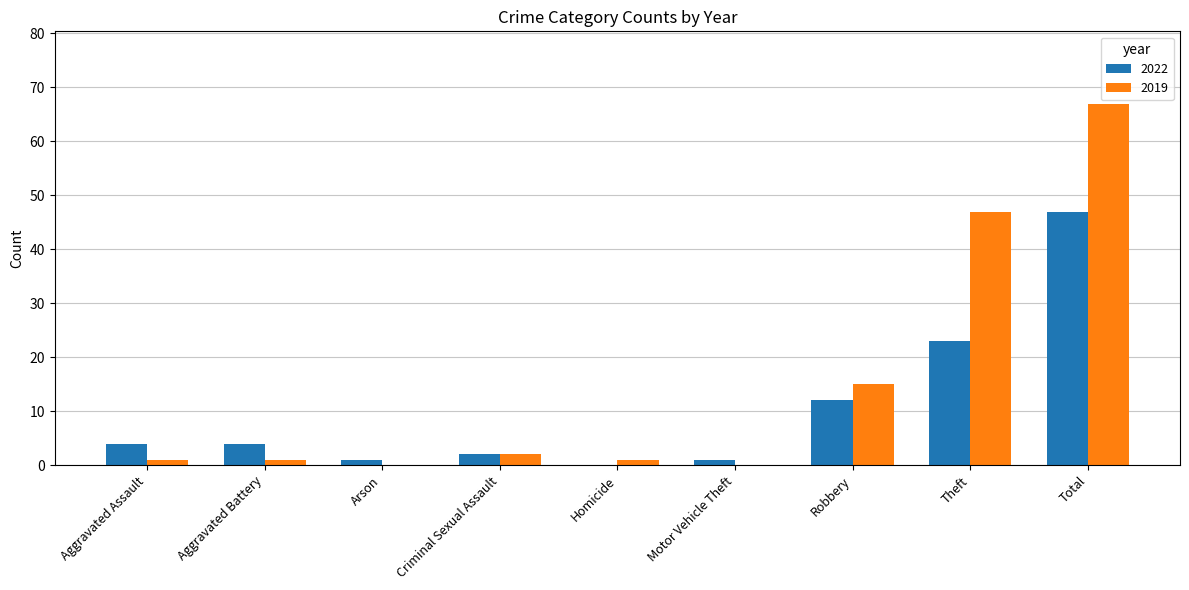

Which series has the largest total across all categories?

2019